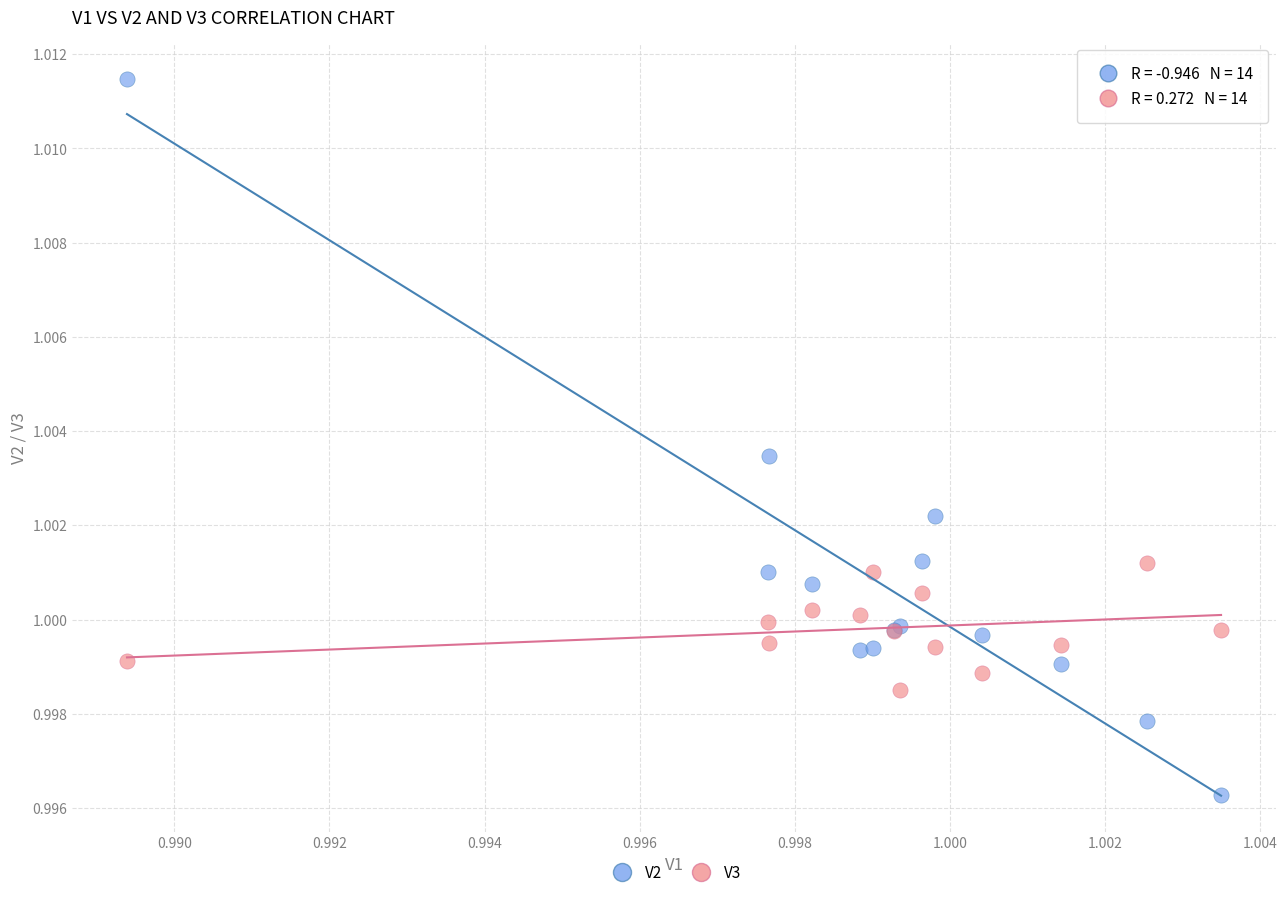

Which series contains the lowest Y value?

V2